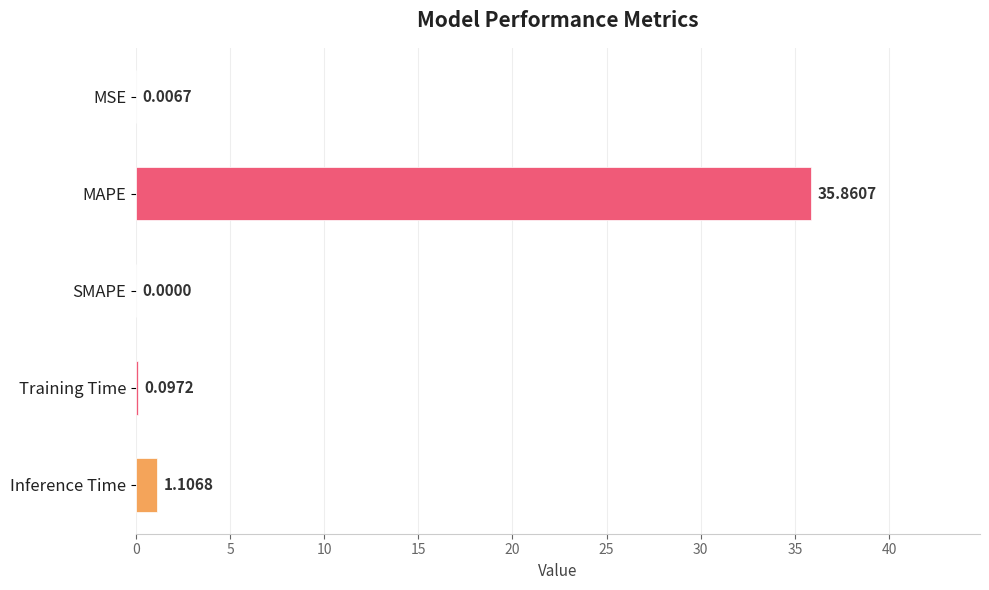

Between SMAPE and Inference Time, which is larger?

Inference Time